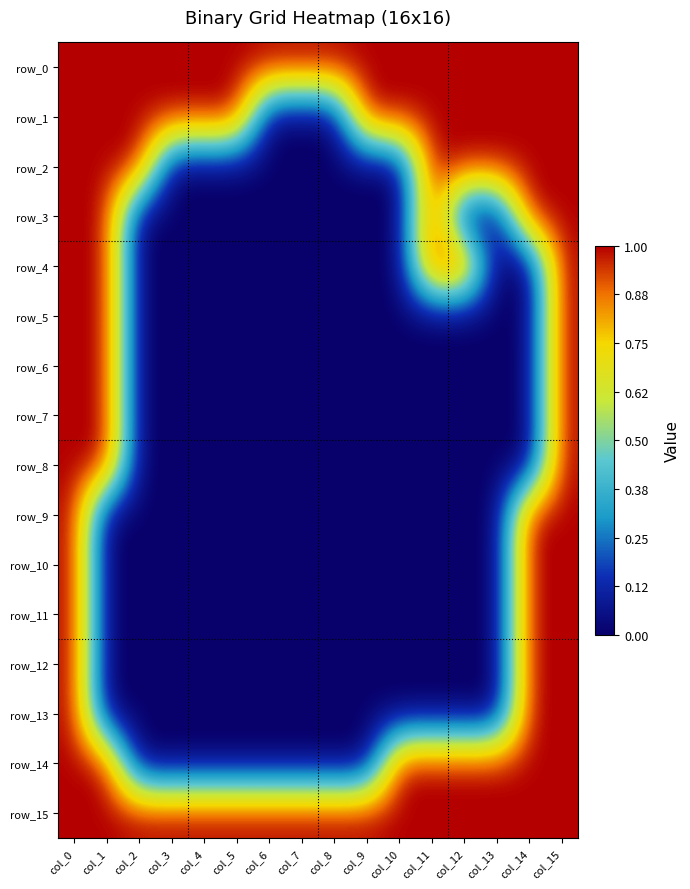

Reading left to right, transcribe all the data shown in this chart.

row_0: col_0=1	col_1=1	col_2=1	col_3=1	col_4=1	col_5=1	col_6=1	col_7=1	col_8=1	col_9=1	col_10=1	col_11=1	col_12=1	col_13=1	col_14=1	col_15=1
row_1: col_0=1	col_1=1	col_2=1	col_3=1	col_4=1	col_5=1	col_6=0	col_7=0	col_8=0	col_9=1	col_10=1	col_11=1	col_12=1	col_13=1	col_14=1	col_15=1
row_2: col_0=1	col_1=1	col_2=1	col_3=0	col_4=0	col_5=0	col_6=0	col_7=0	col_8=0	col_9=0	col_10=0	col_11=1	col_12=1	col_13=1	col_14=1	col_15=1
row_3: col_0=1	col_1=1	col_2=0	col_3=0	col_4=0	col_5=0	col_6=0	col_7=0	col_8=0	col_9=0	col_10=0	col_11=1	col_12=0	col_13=0	col_14=1	col_15=1
row_4: col_0=1	col_1=1	col_2=0	col_3=0	col_4=0	col_5=0	col_6=0	col_7=0	col_8=0	col_9=0	col_10=0	col_11=1	col_12=1	col_13=0	col_14=0	col_15=1
row_5: col_0=1	col_1=1	col_2=0	col_3=0	col_4=0	col_5=0	col_6=0	col_7=0	col_8=0	col_9=0	col_10=0	col_11=0	col_12=0	col_13=0	col_14=0	col_15=1
row_6: col_0=1	col_1=1	col_2=0	col_3=0	col_4=0	col_5=0	col_6=0	col_7=0	col_8=0	col_9=0	col_10=0	col_11=0	col_12=0	col_13=0	col_14=0	col_15=1
row_7: col_0=1	col_1=1	col_2=0	col_3=0	col_4=0	col_5=0	col_6=0	col_7=0	col_8=0	col_9=0	col_10=0	col_11=0	col_12=0	col_13=0	col_14=0	col_15=1
row_8: col_0=1	col_1=1	col_2=0	col_3=0	col_4=0	col_5=0	col_6=0	col_7=0	col_8=0	col_9=0	col_10=0	col_11=0	col_12=0	col_13=0	col_14=0	col_15=1
row_9: col_0=1	col_1=0	col_2=0	col_3=0	col_4=0	col_5=0	col_6=0	col_7=0	col_8=0	col_9=0	col_10=0	col_11=0	col_12=0	col_13=0	col_14=1	col_15=1
row_10: col_0=1	col_1=0	col_2=0	col_3=0	col_4=0	col_5=0	col_6=0	col_7=0	col_8=0	col_9=0	col_10=0	col_11=0	col_12=0	col_13=0	col_14=1	col_15=1
row_11: col_0=1	col_1=0	col_2=0	col_3=0	col_4=0	col_5=0	col_6=0	col_7=0	col_8=0	col_9=0	col_10=0	col_11=0	col_12=0	col_13=0	col_14=1	col_15=1
row_12: col_0=1	col_1=0	col_2=0	col_3=0	col_4=0	col_5=0	col_6=0	col_7=0	col_8=0	col_9=0	col_10=0	col_11=0	col_12=0	col_13=0	col_14=1	col_15=1
row_13: col_0=1	col_1=0	col_2=0	col_3=0	col_4=0	col_5=0	col_6=0	col_7=0	col_8=0	col_9=0	col_10=0	col_11=0	col_12=0	col_13=0	col_14=1	col_15=1
row_14: col_0=1	col_1=1	col_2=0	col_3=0	col_4=0	col_5=0	col_6=0	col_7=0	col_8=0	col_9=0	col_10=1	col_11=1	col_12=1	col_13=1	col_14=1	col_15=1
row_15: col_0=1	col_1=1	col_2=1	col_3=1	col_4=1	col_5=1	col_6=1	col_7=1	col_8=1	col_9=1	col_10=1	col_11=1	col_12=1	col_13=1	col_14=1	col_15=1